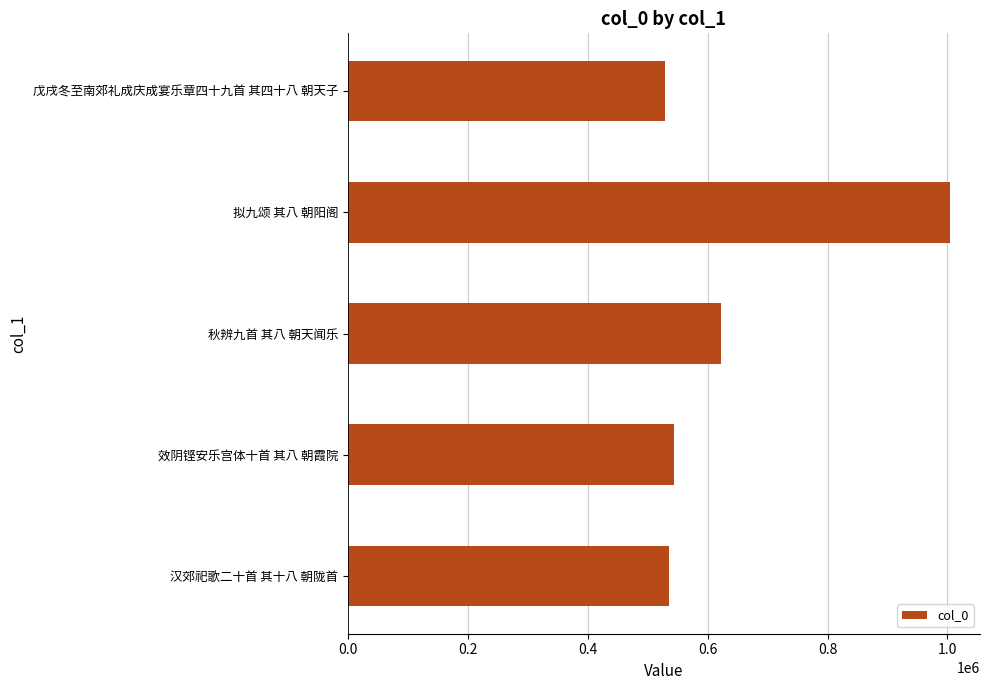

Reading top to bottom, list all the values displayed in this chart.

529838	1004101	622212	544629	535926